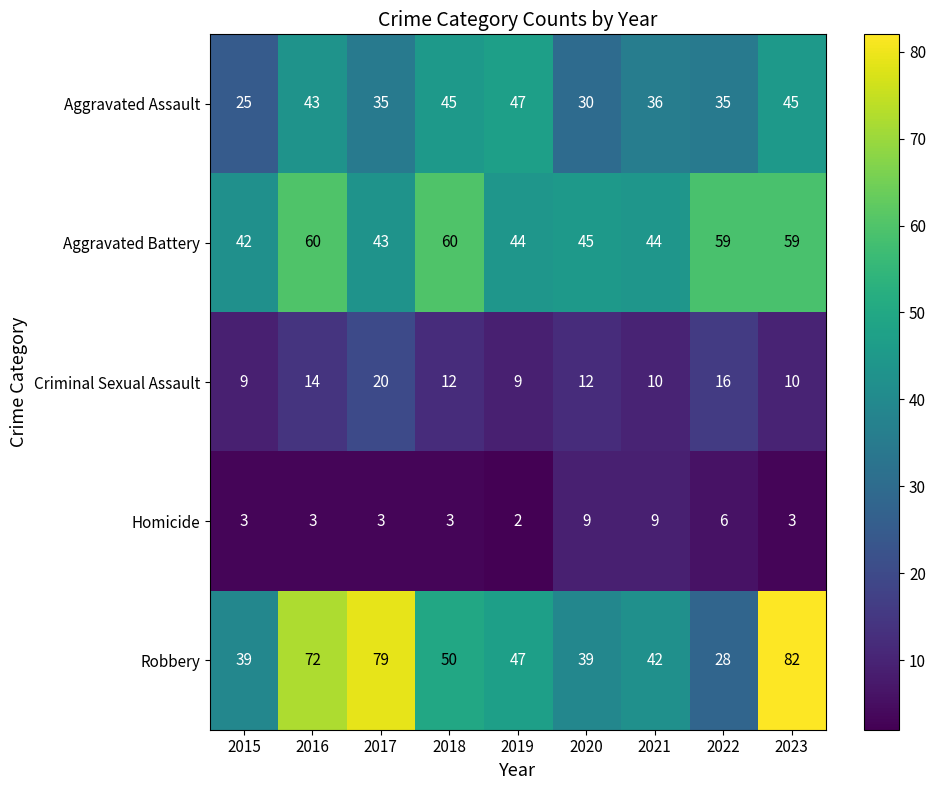

The Aggravated Assault series shows 35 at 2022. True or false?

True